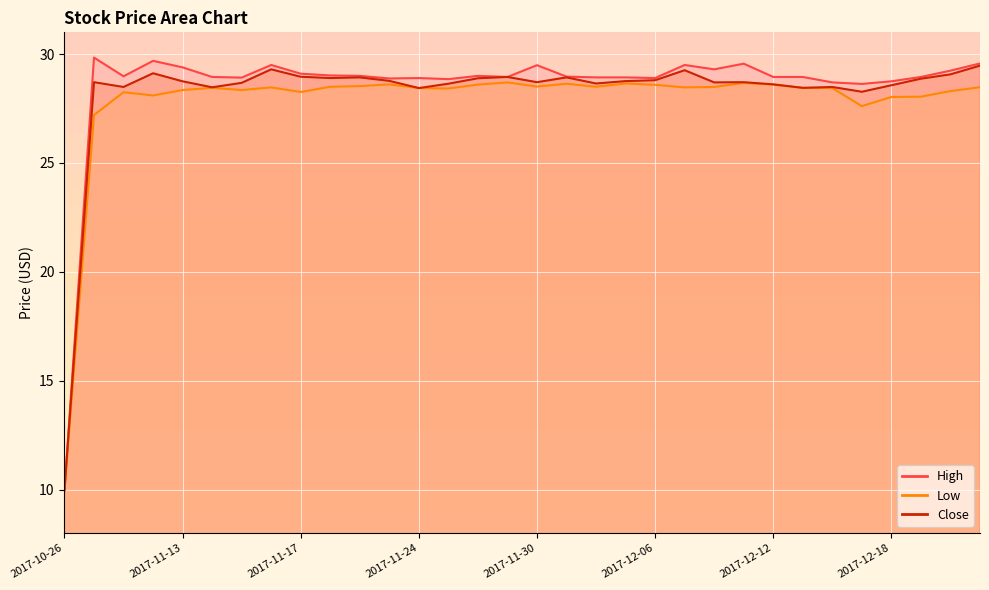

What are all the series names shown in the legend?

High, Low, Close